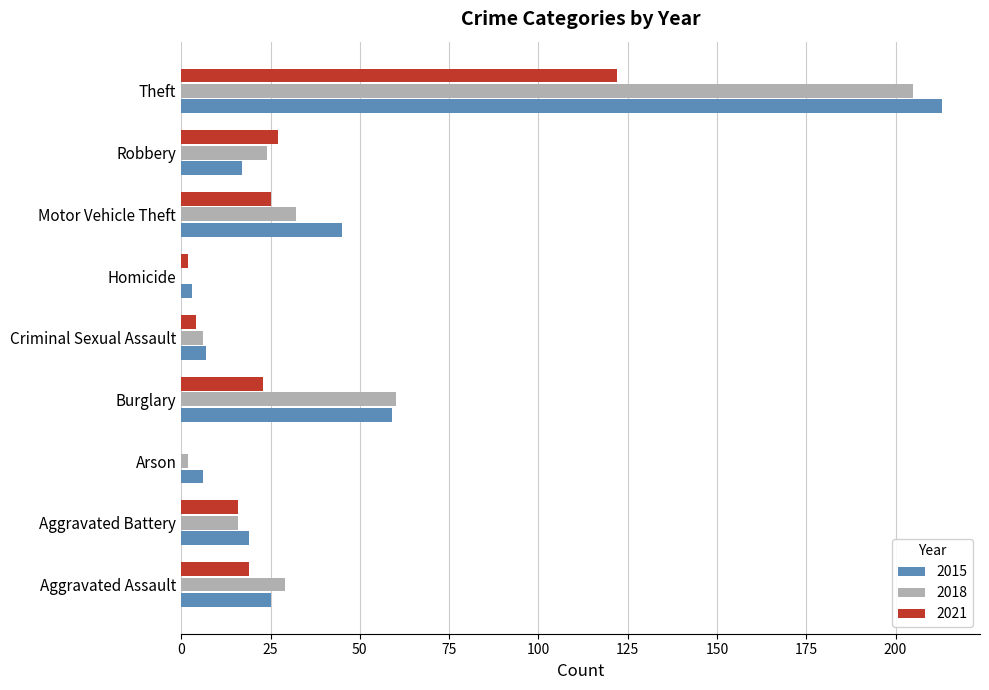

What is the average value of the 2021 series?

26